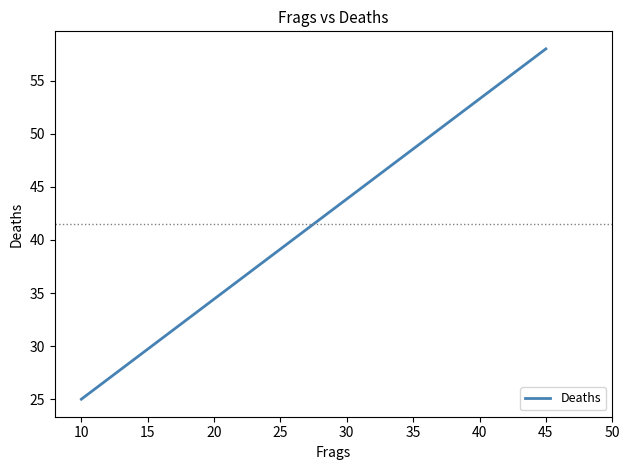

How many lines are shown in the chart?

1